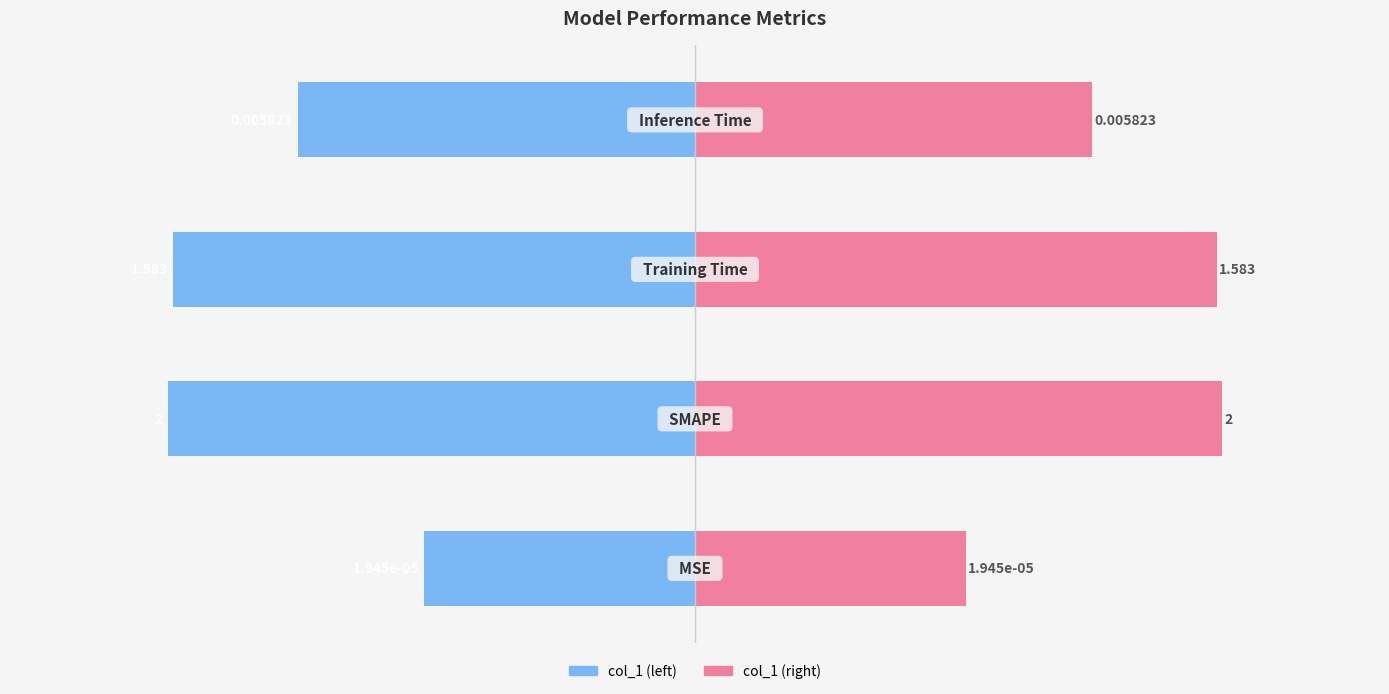

Count the number of categories in the chart.

4